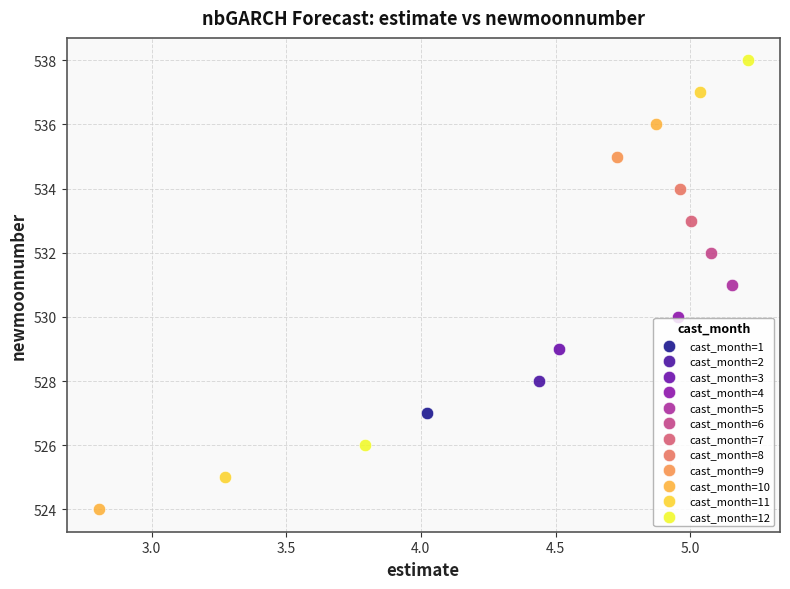

What are all the series names shown in the legend?

cast_month=1, cast_month=2, cast_month=3, cast_month=4, cast_month=5, cast_month=6, cast_month=7, cast_month=8, cast_month=9, cast_month=10, cast_month=11, cast_month=12